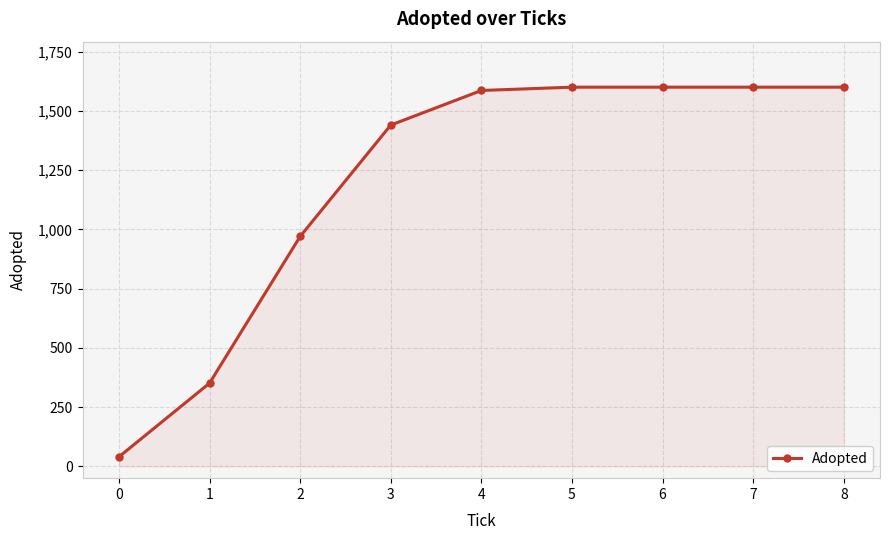

What is the value of the 3rd point from the left?

970